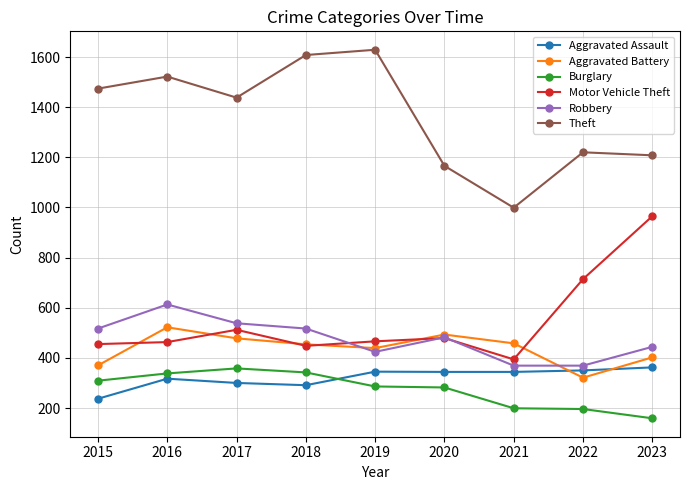

What is the total value across all series at 2023?

3540